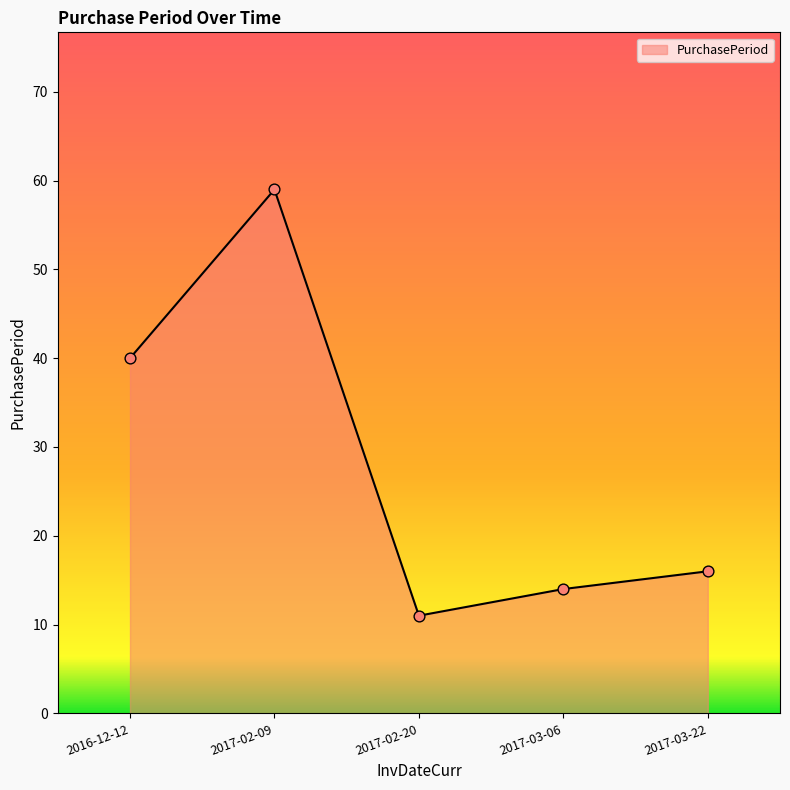

What is the change in value from 2017-02-20 to 2017-03-22?

+5